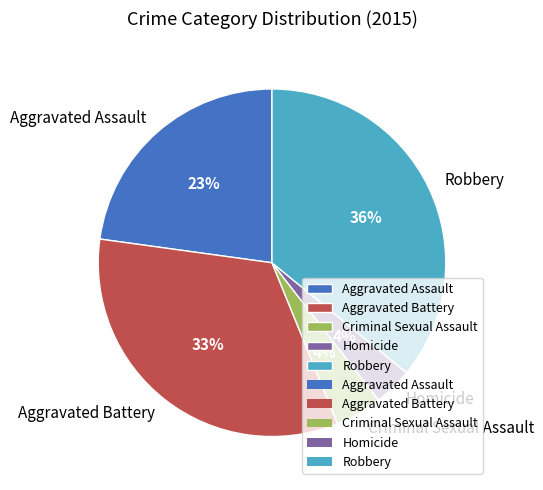

How many slices are in this pie chart?

5